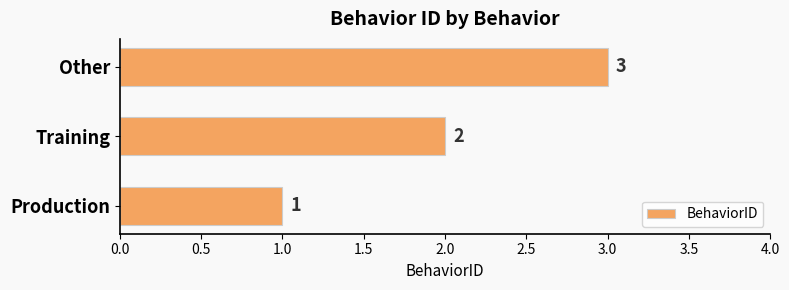

Count the values in the range 1 to 3.

3